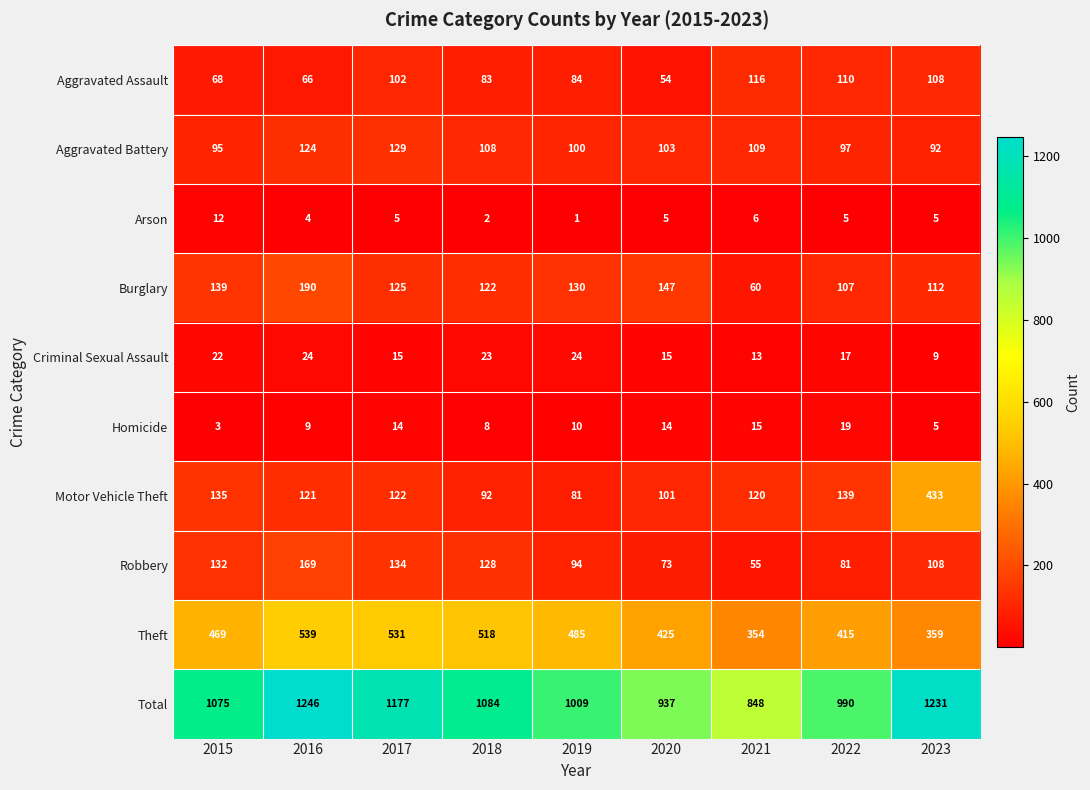

Between 2016 and 2017, which series saw the biggest shift?

Total